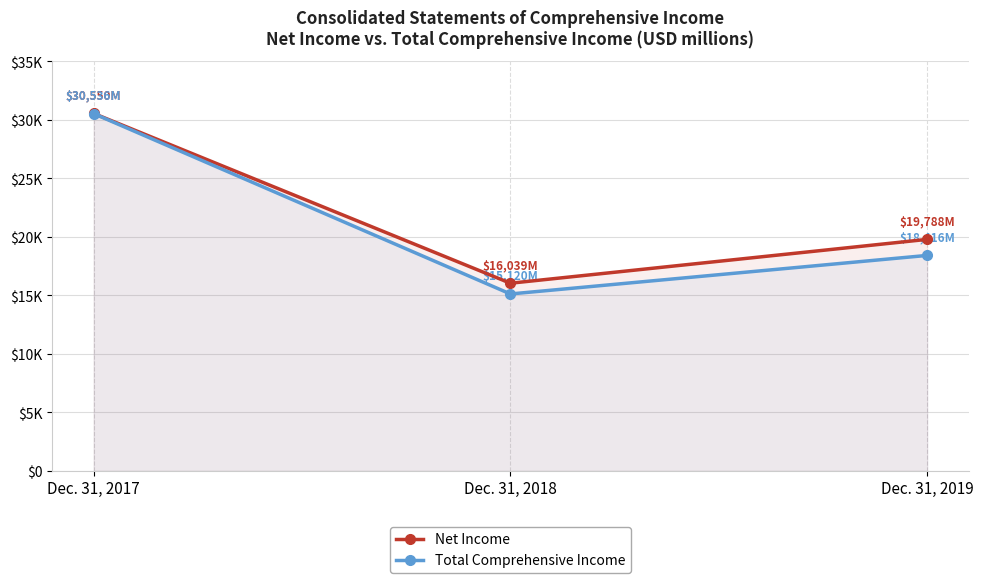

Which series has the largest total across all categories?

Net Income